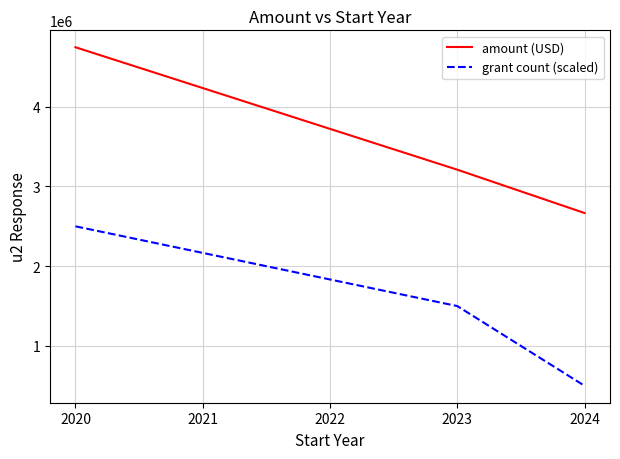

Reading left to right, transcribe all the data shown in this chart.

amount (USD): 4745924	3210452	2666871
grant count (scaled): 2500000	1500000	500000